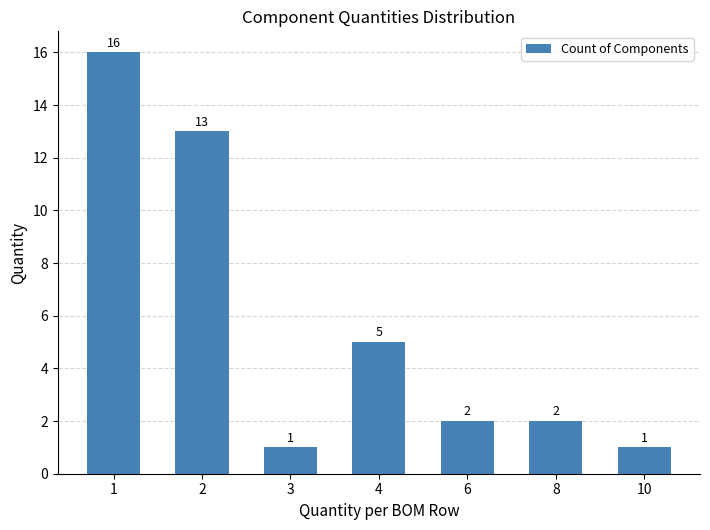

What is the value of the 3rd bar from the left?

1